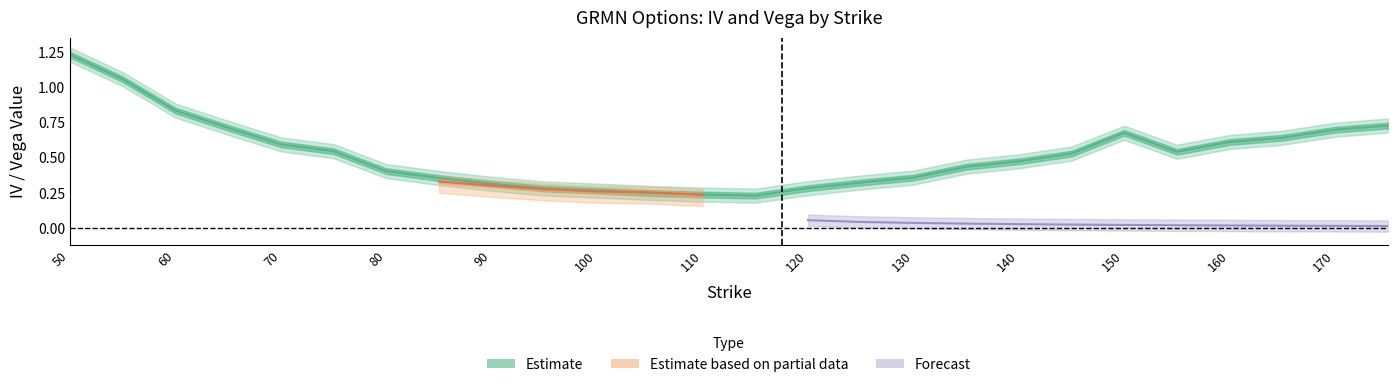

True or false: vega_call has more than 0 interior local peaks.

True